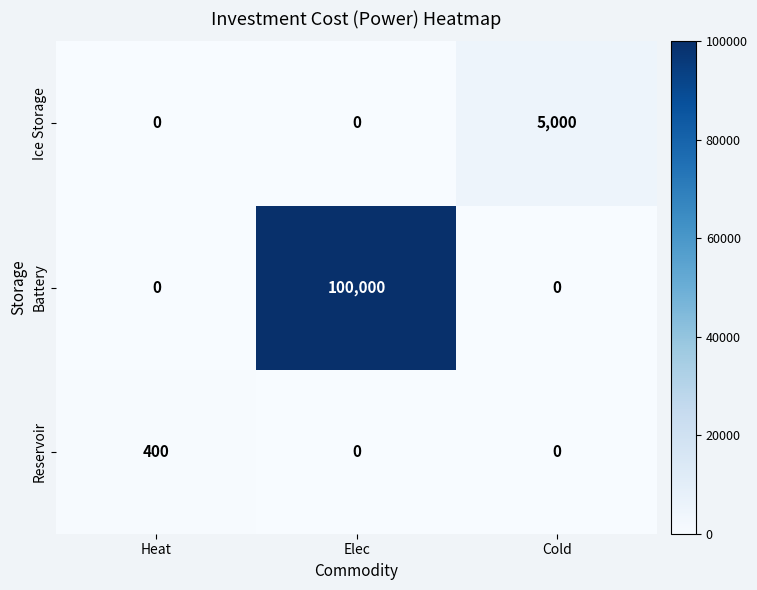

Between Heat and Cold, which series saw the biggest shift?

Ice Storage